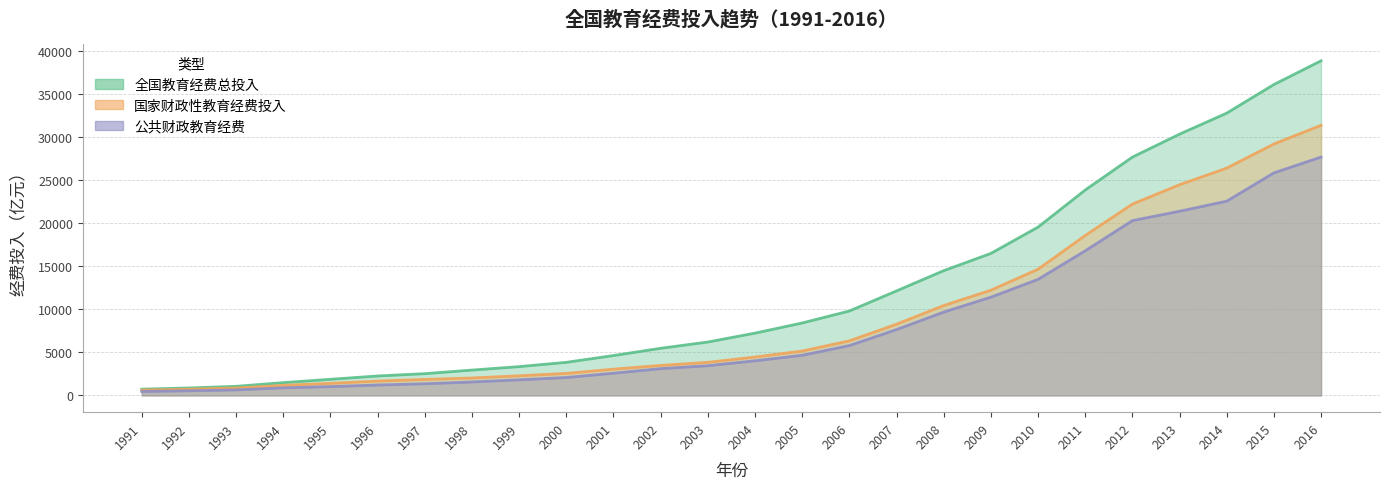

What is the average value of the 国家财政性教育经费投入 series?

9214.3